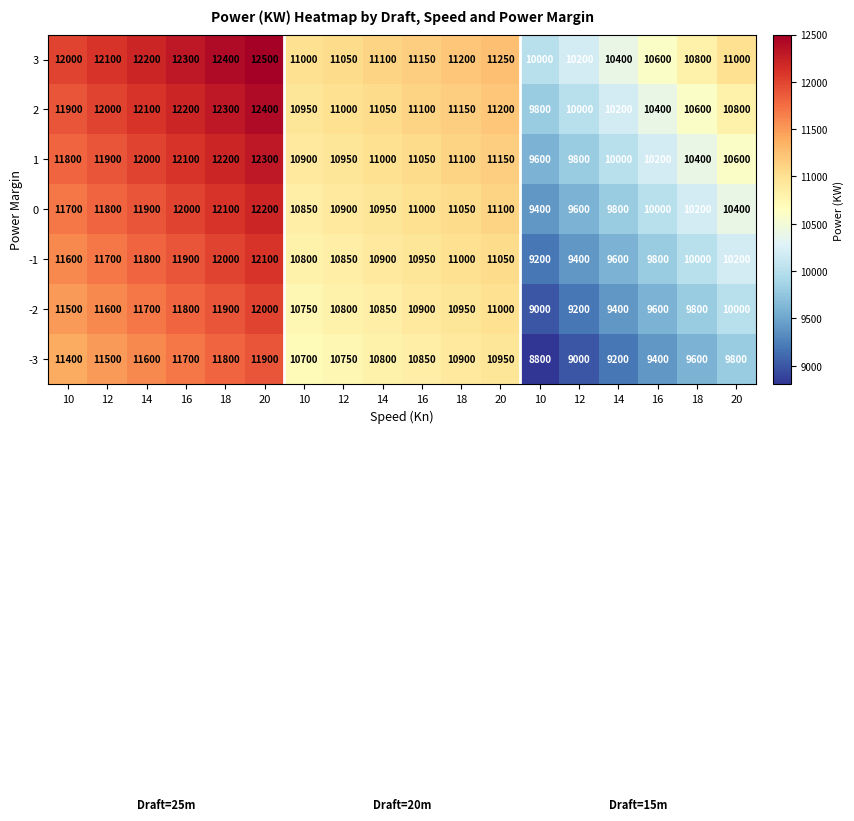

List the series in order of their peak value, lowest first.

-3, -2, -1, 0, 1, 2, 3